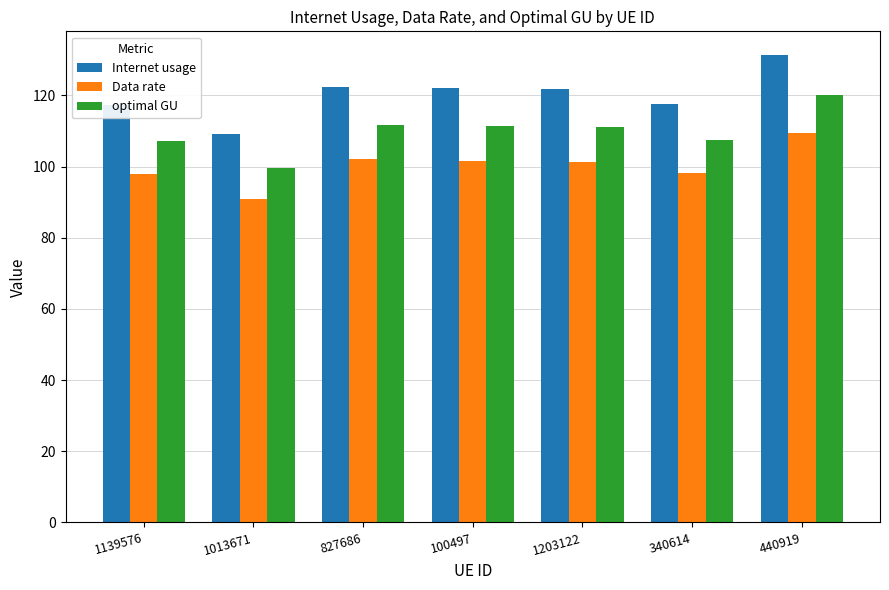

What is the difference between the highest and lowest values at 100497?

20.3